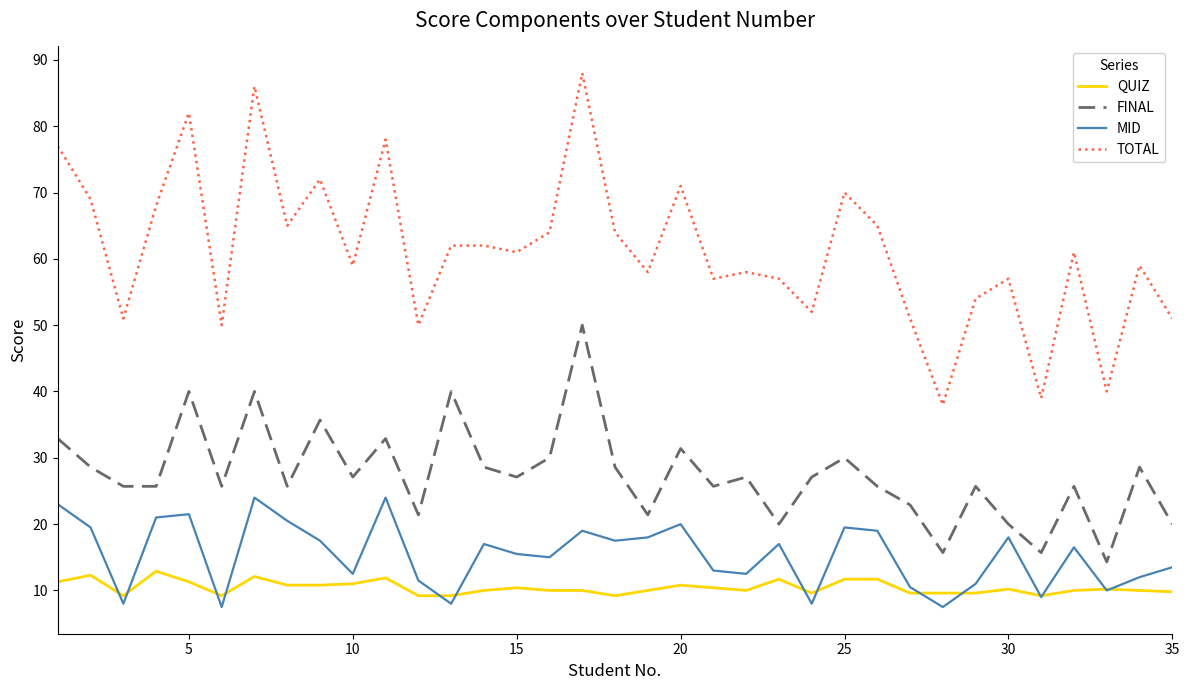

True or false: QUIZ and TOTAL intersect in this chart.

False